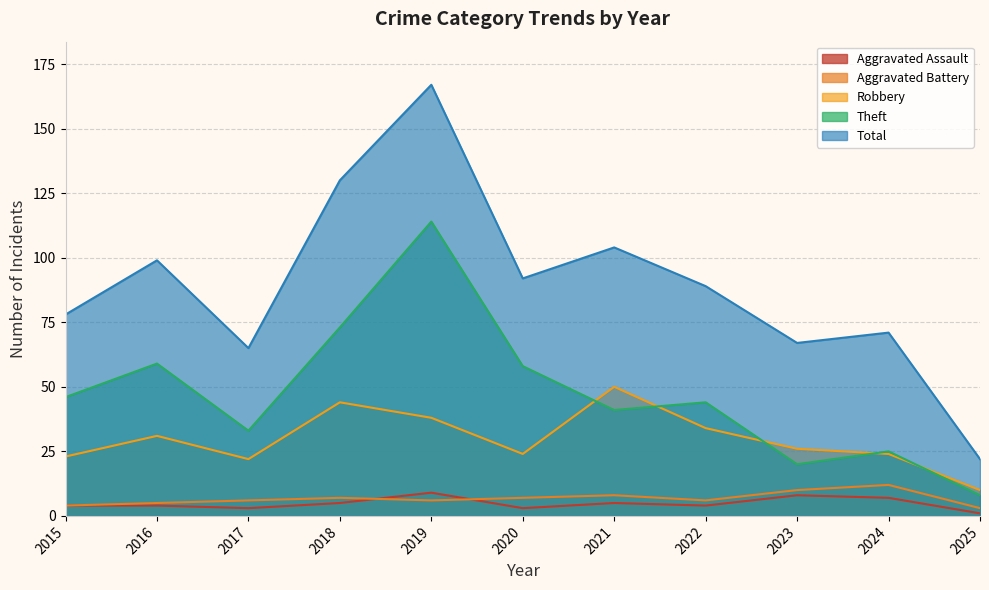

Which label corresponds to the smallest value in the chart?

2025